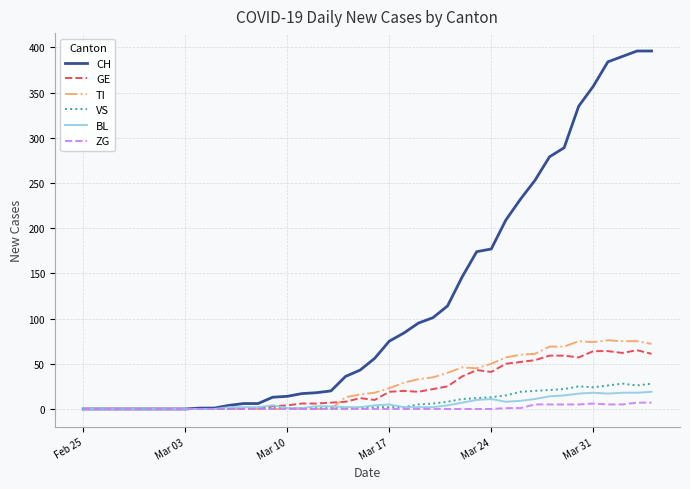

Which series has the largest total across all categories?

CH